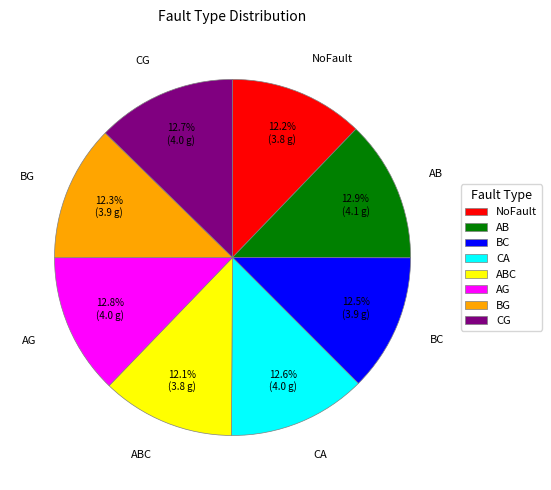

How many slices are in this pie chart?

8